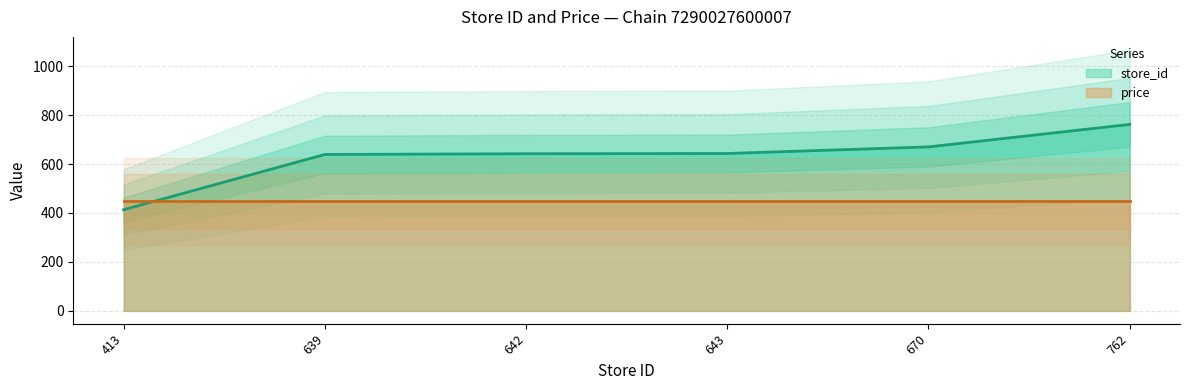

What value does the data have at 413?

413